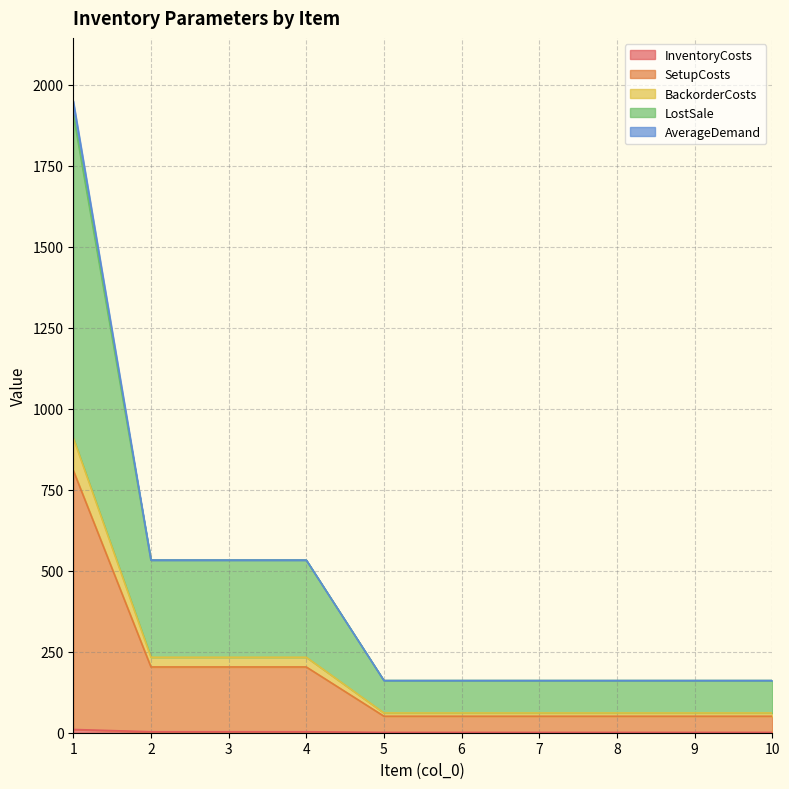

Between 4 and 10, which is larger?

4